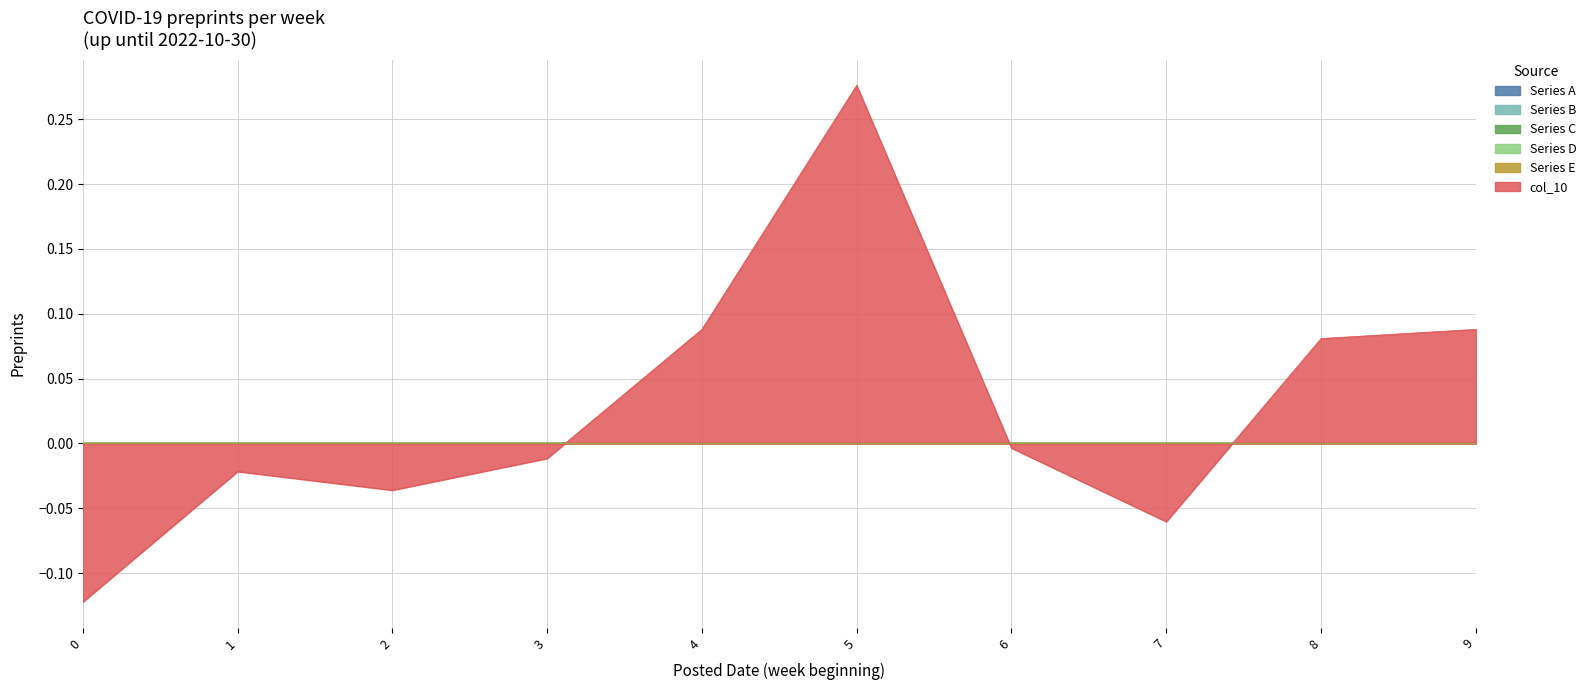

Reading left to right, what are all the values shown in this chart?

Series A: 0.0	0.0	0.0	0.0	0.0	0.0	0.0	0.0	0.0	0.0
Series B: 0.0	0.0	0.0	0.0	0.0	0.0	0.0	0.0	0.0	0.0
Series C: 0.0	0.0	0.0	0.0	0.0	0.0	0.0	0.0	0.0	0.0
Series D: 0.0	0.0	0.0	0.0	0.0	0.0	0.0	0.0	0.0	0.0
Series E: 0.0	0.0	0.0	0.0	0.0	0.0	0.0	0.0	0.0	0.0
col_10: -0.1	-0.0	-0.0	-0.0	0.1	0.3	-0.0	-0.1	0.1	0.1